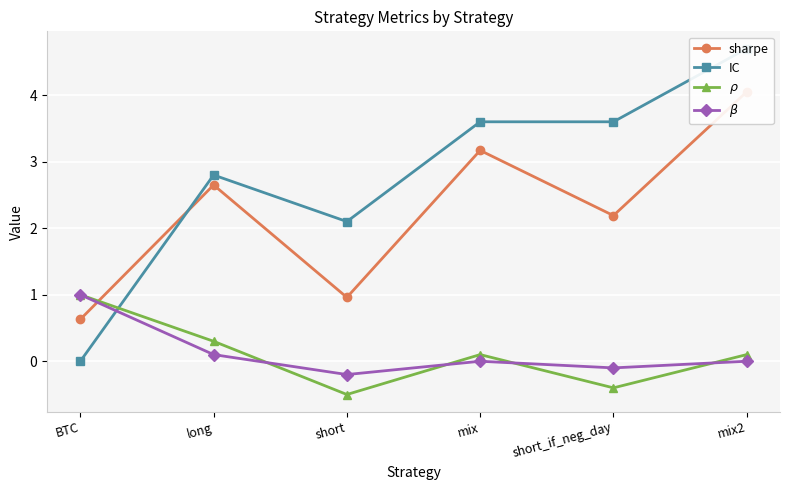

Reading left to right, list all the values displayed in this chart.

sharpe: BTC=0.6	long=2.6	short=1.0	mix=3.2	short_if_neg_day=2.2	mix2=4.0
IC: BTC=0.0	long=2.8	short=2.1	mix=3.6	short_if_neg_day=3.6	mix2=4.7
$\rho$: BTC=1.0	long=0.3	short=-0.5	mix=0.1	short_if_neg_day=-0.4	mix2=0.1
$\beta$: BTC=1.0	long=0.1	short=-0.2	mix=0.0	short_if_neg_day=-0.1	mix2=0.0